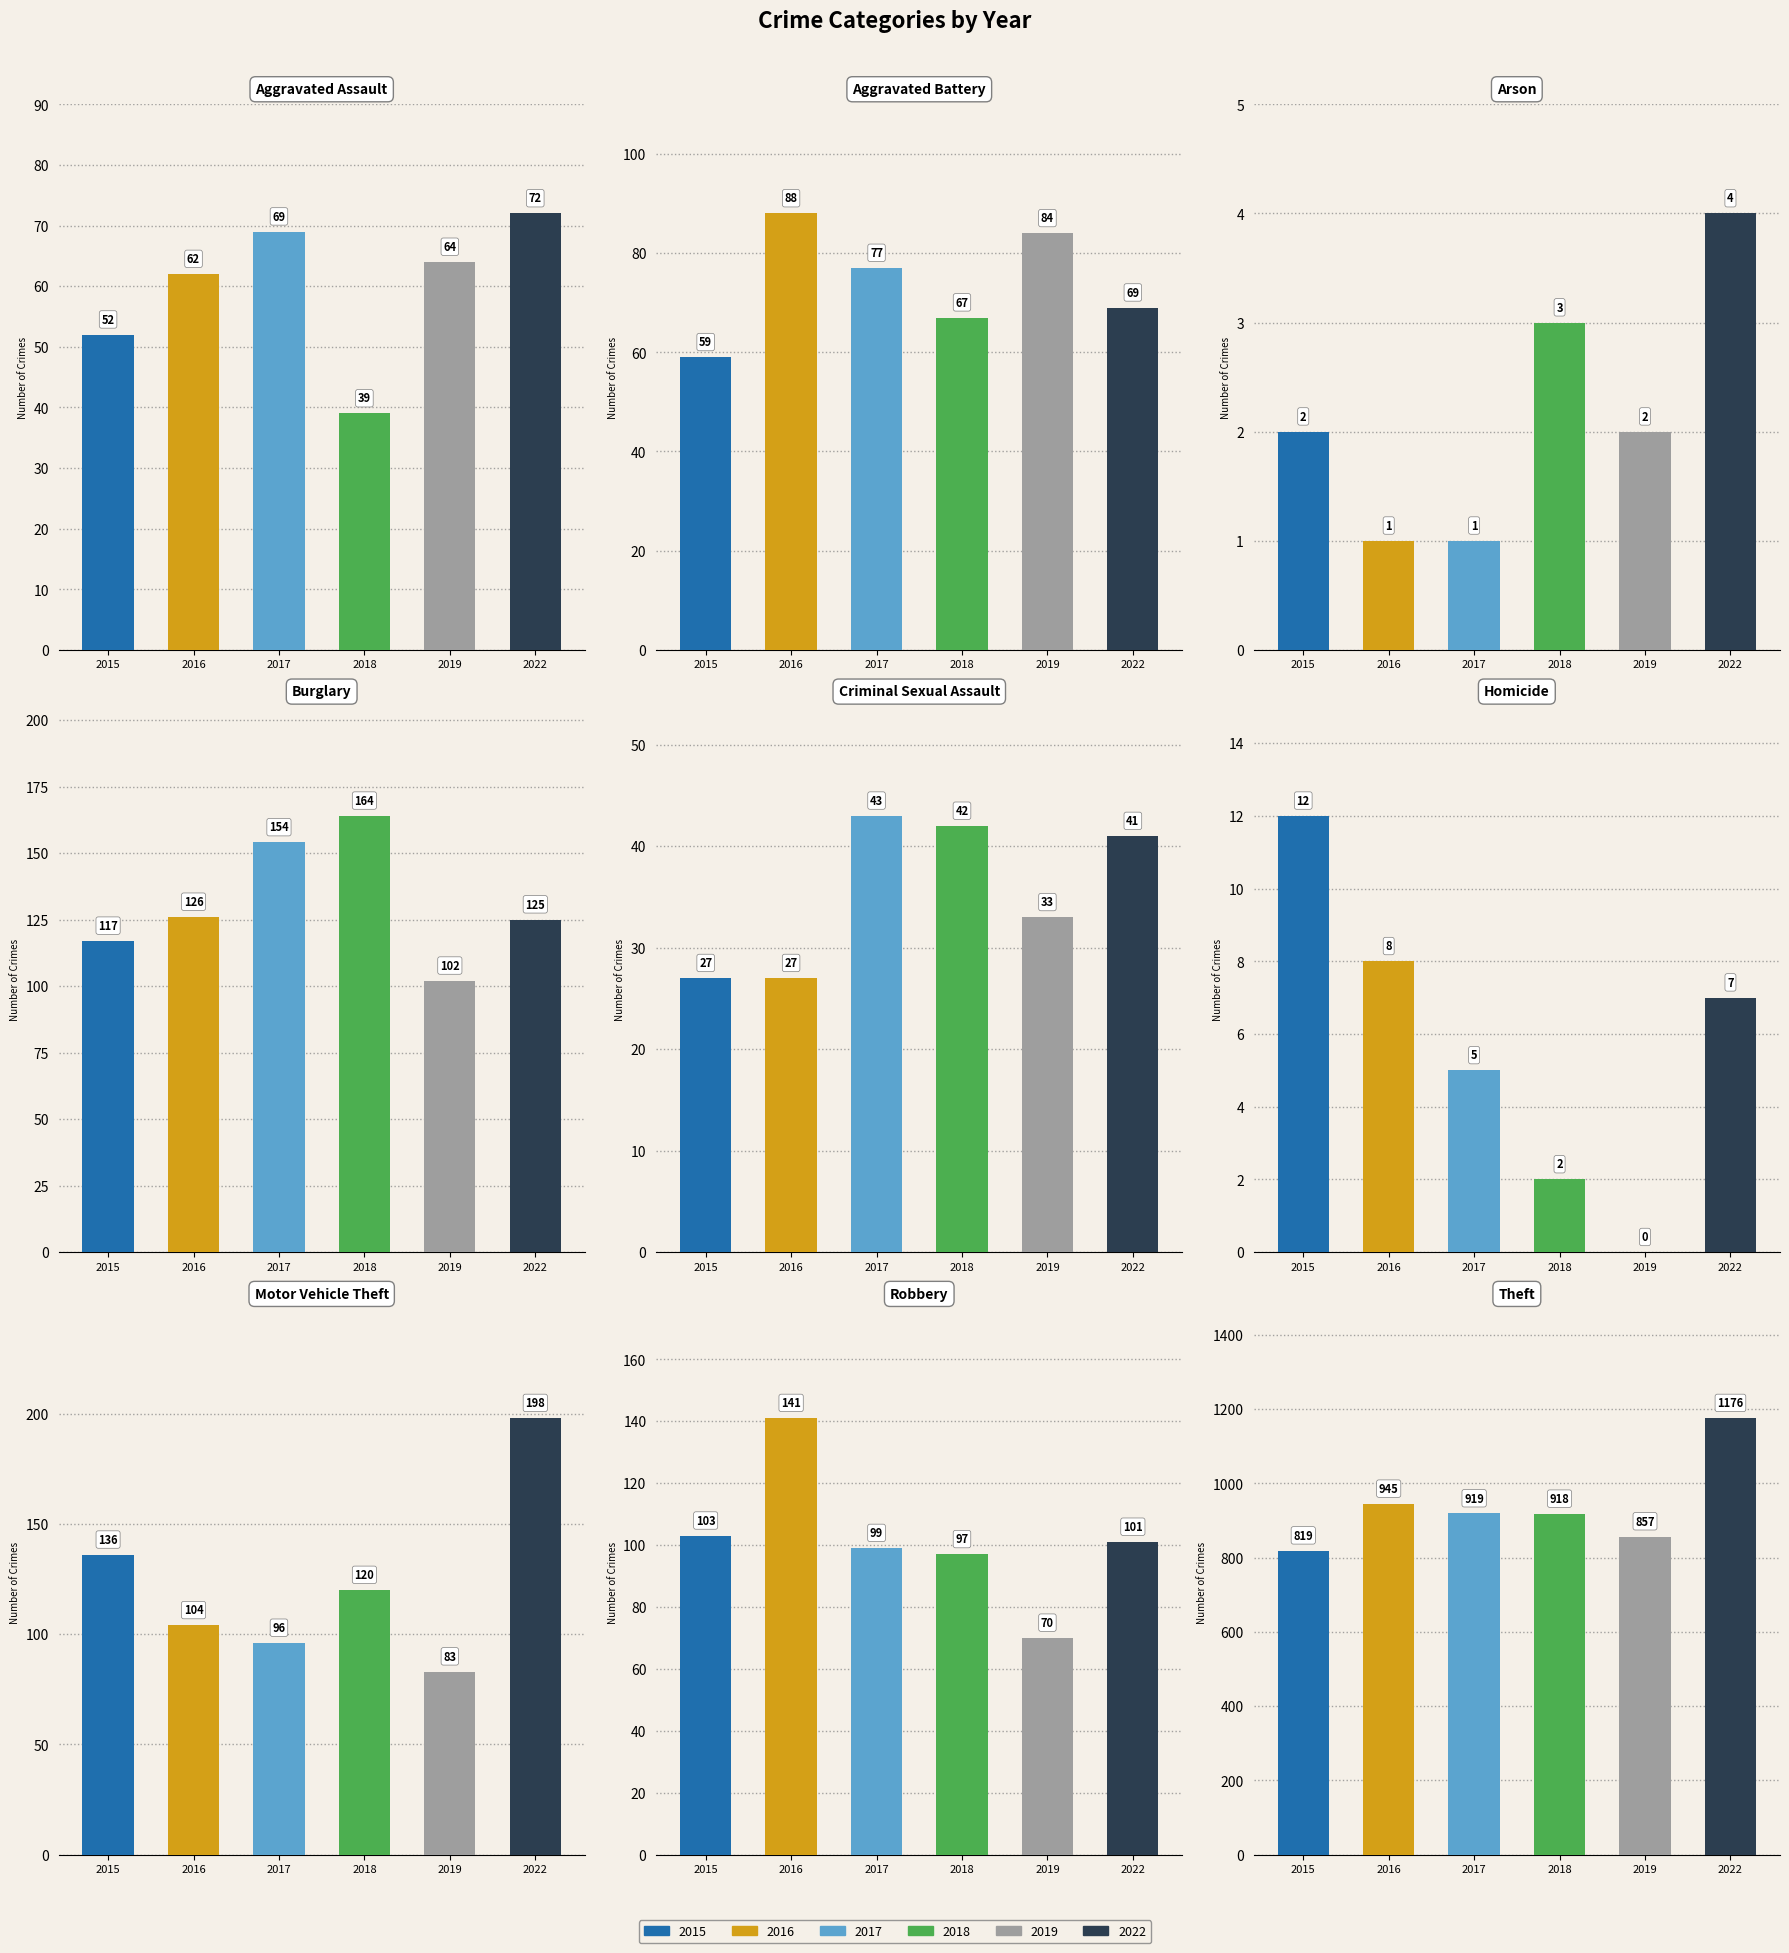

What is the approximate value of 2019 at Theft, to the nearest 100?

900